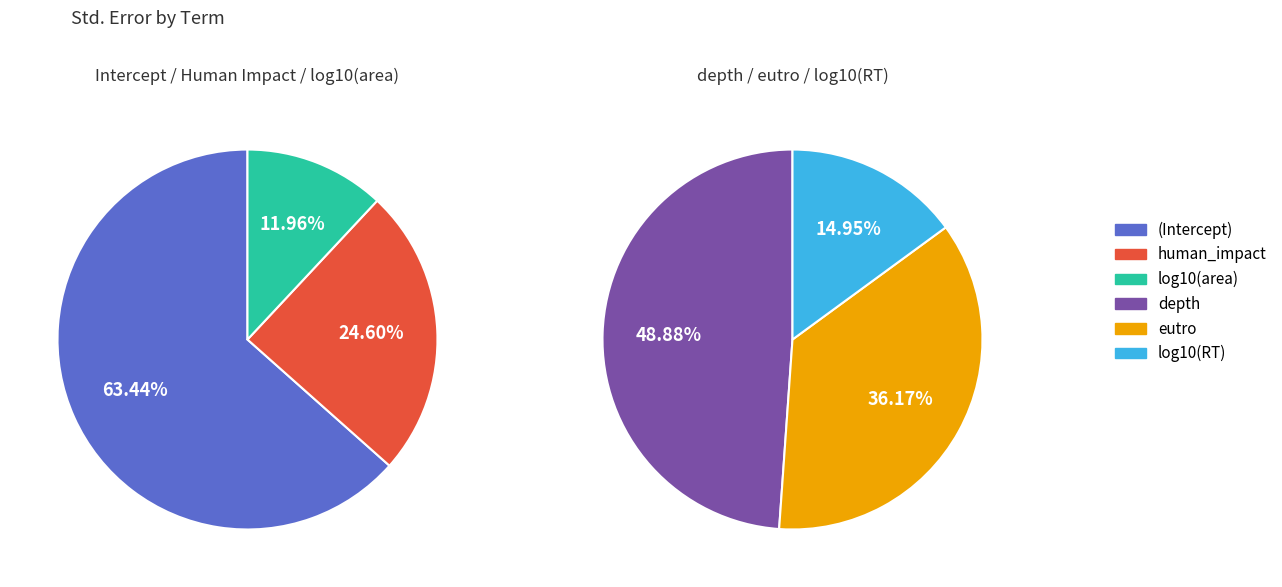

How many segments does this pie chart have?

6